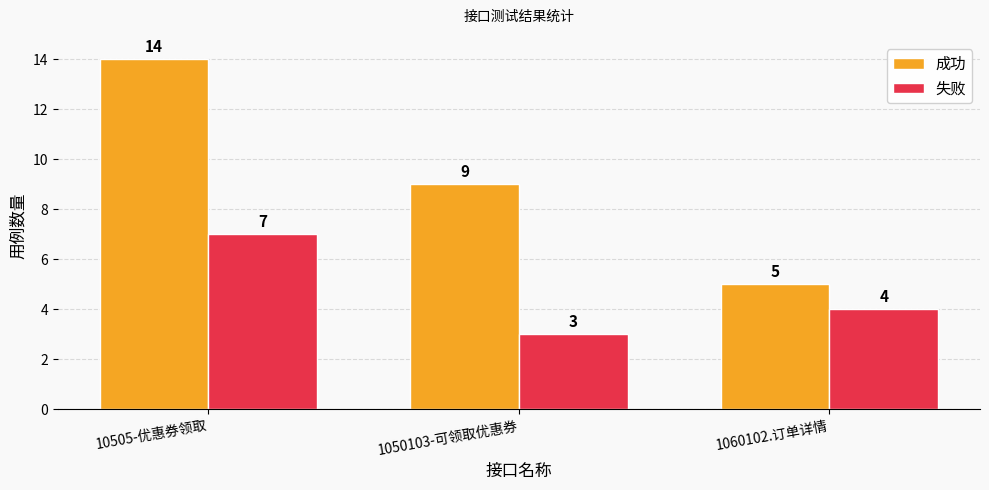

Between 10505-优惠券领取 and 1060102.订单详情, which series saw the biggest shift?

成功